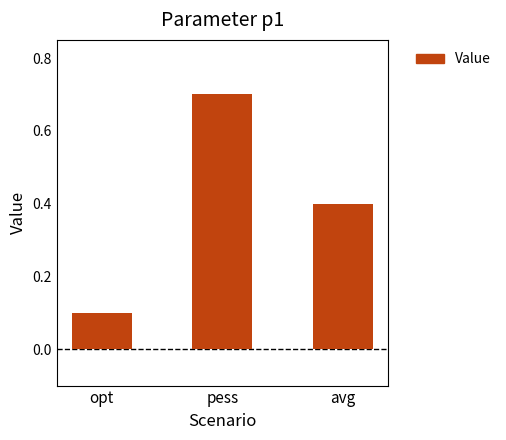

What is the value of the 2nd bar from the left?

0.7